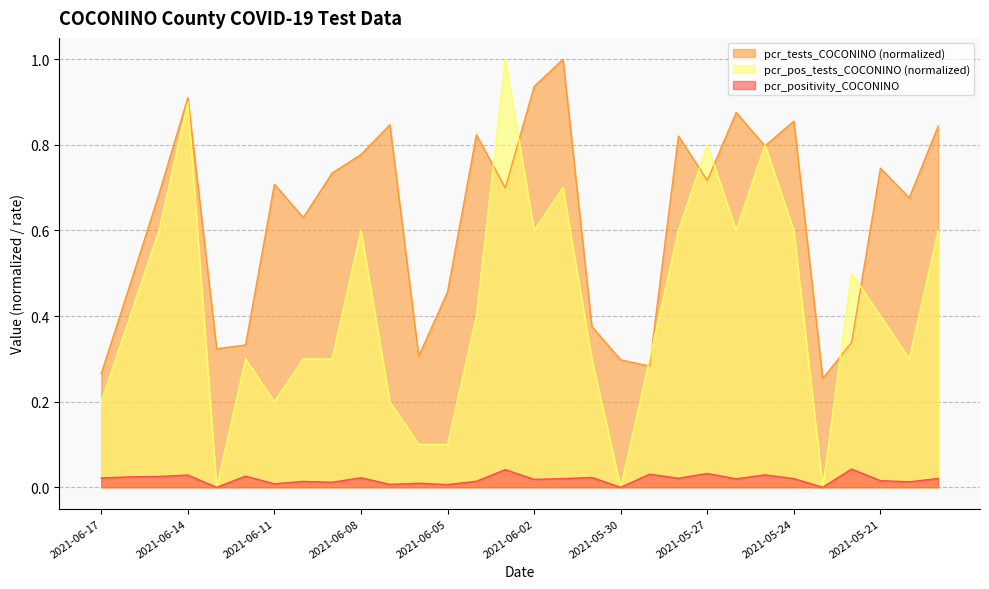

At how many categories does at least one series exceed 0?

30